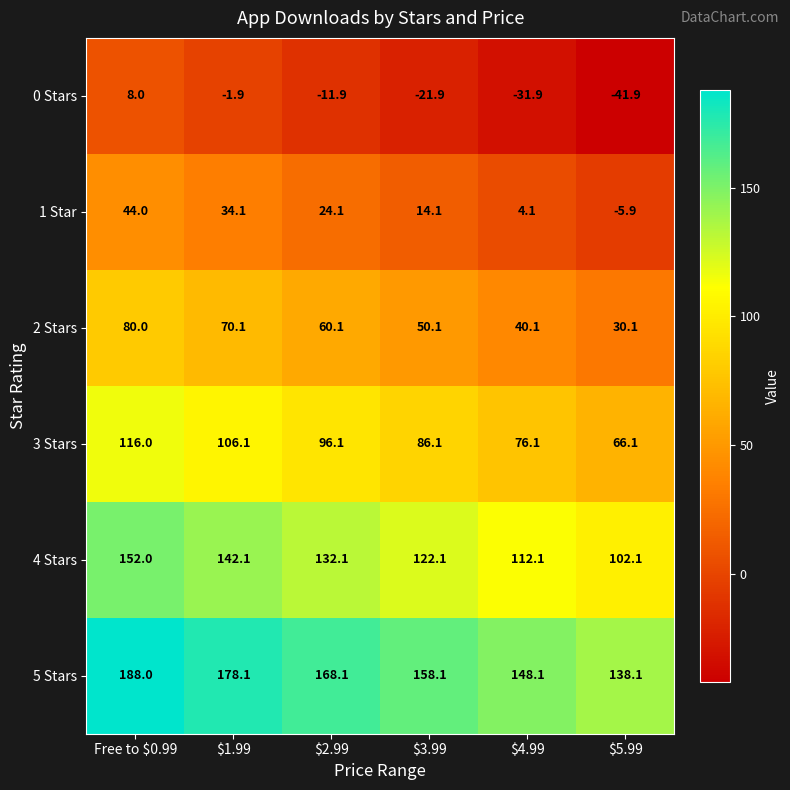

What is the sum of all 1 Star values?

114.5